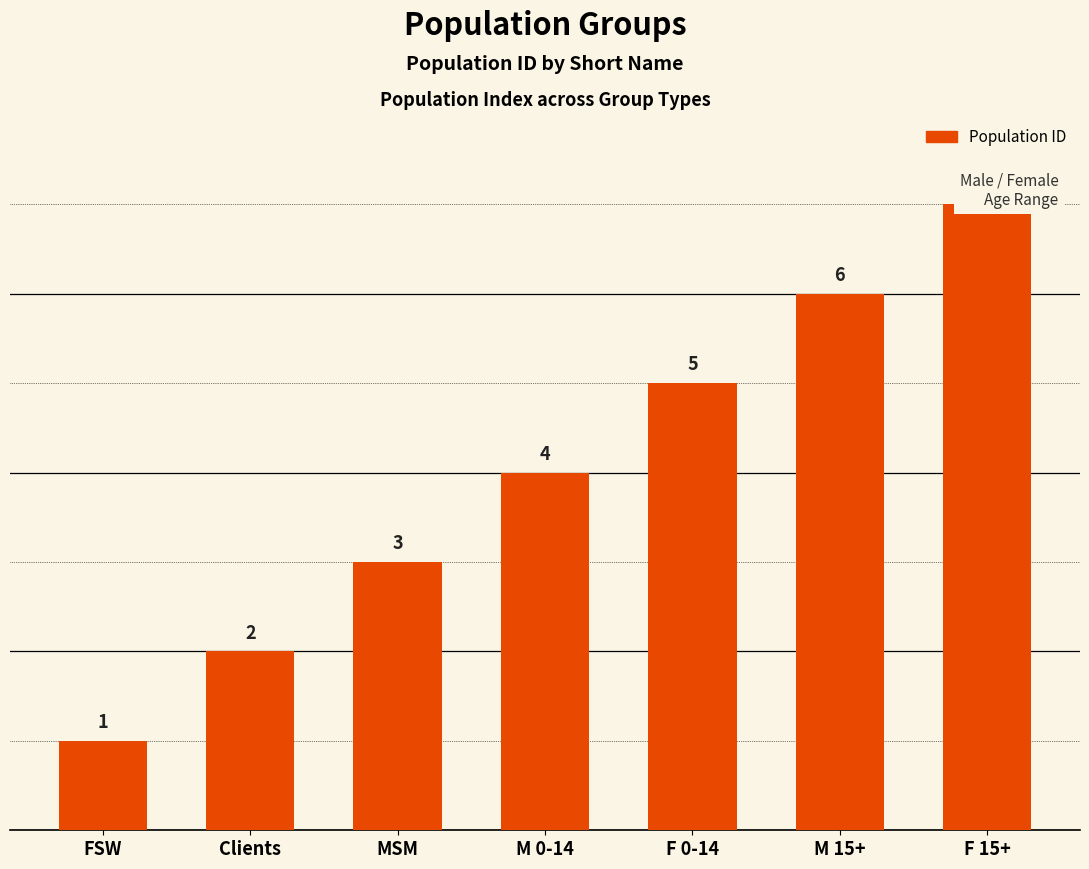

What is the average value?

4